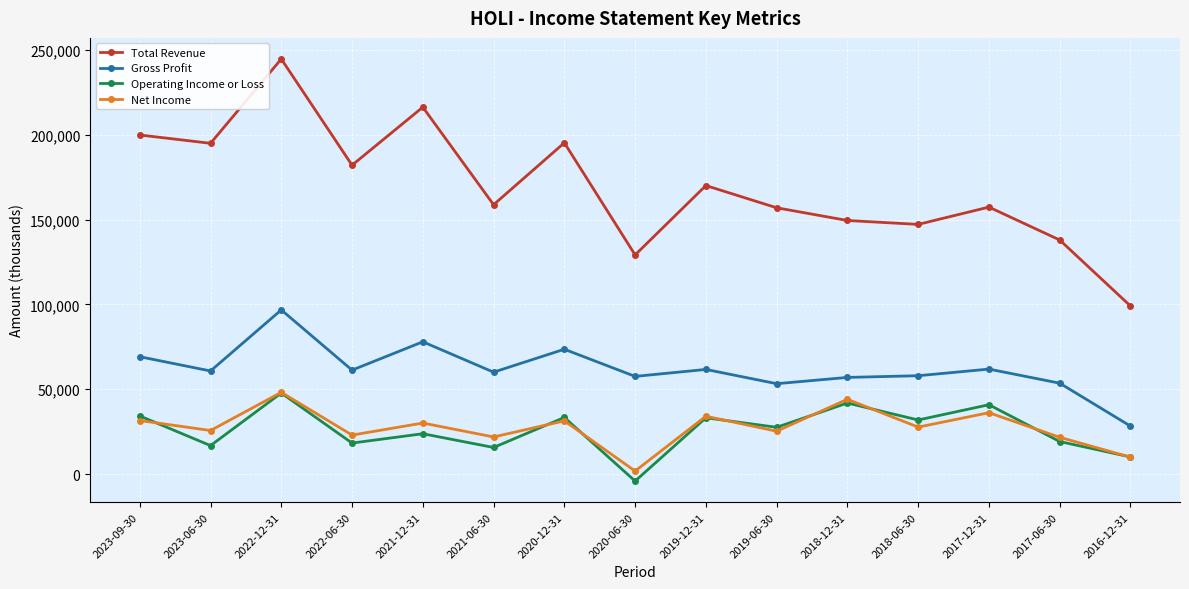

What is the sum of the Gross Profit values at 2023-09-30 and 2022-06-30?

130500